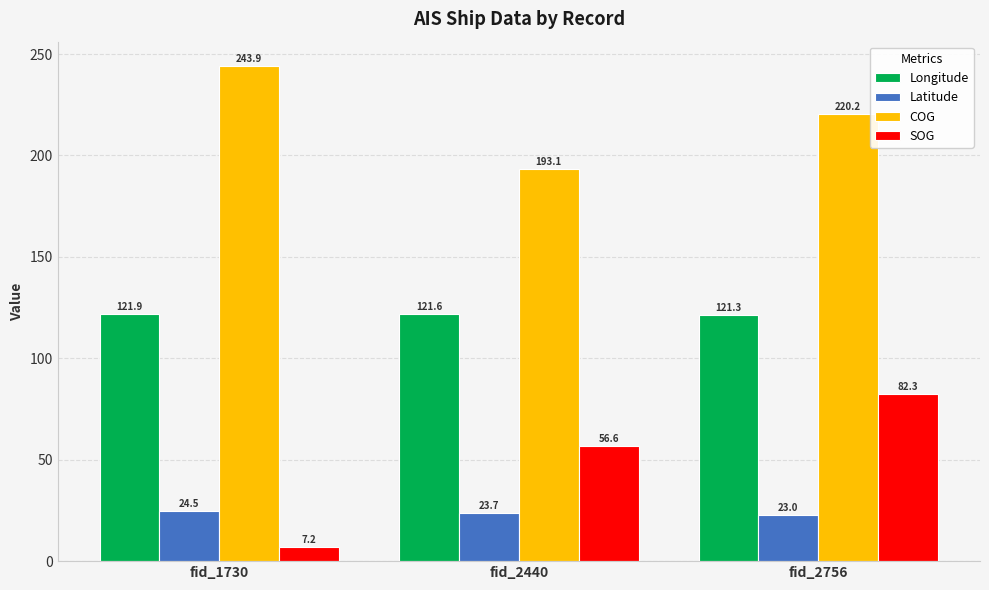

What is the maximum value shown in the chart?

243.9